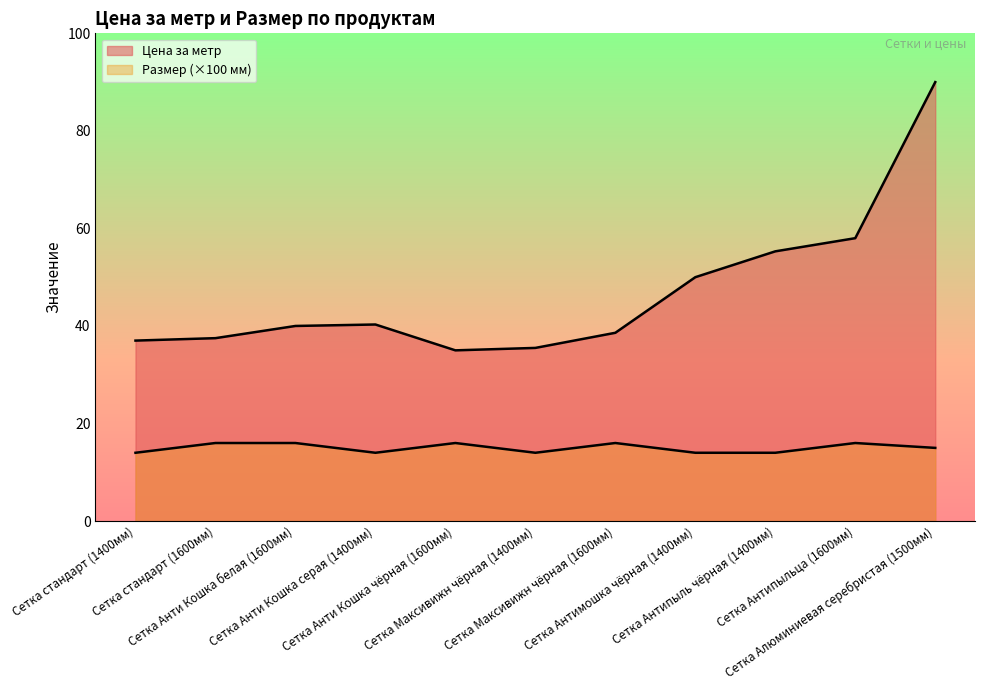

Which series changed the most between Сетка Максивижн чёрная (1400мм) and Сетка Антипыльца (1600мм)?

Цена за метр